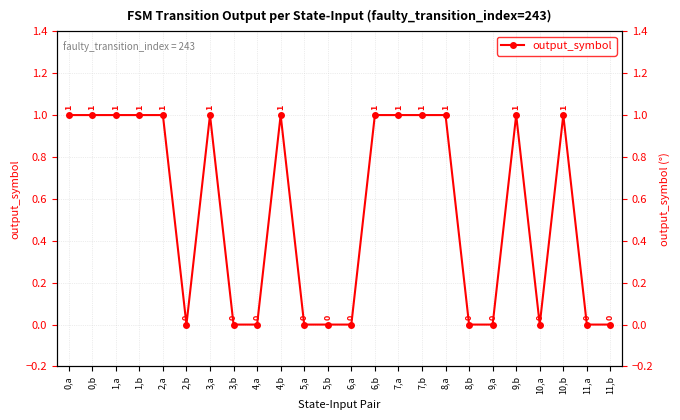

What position from the left is 3,b?

8